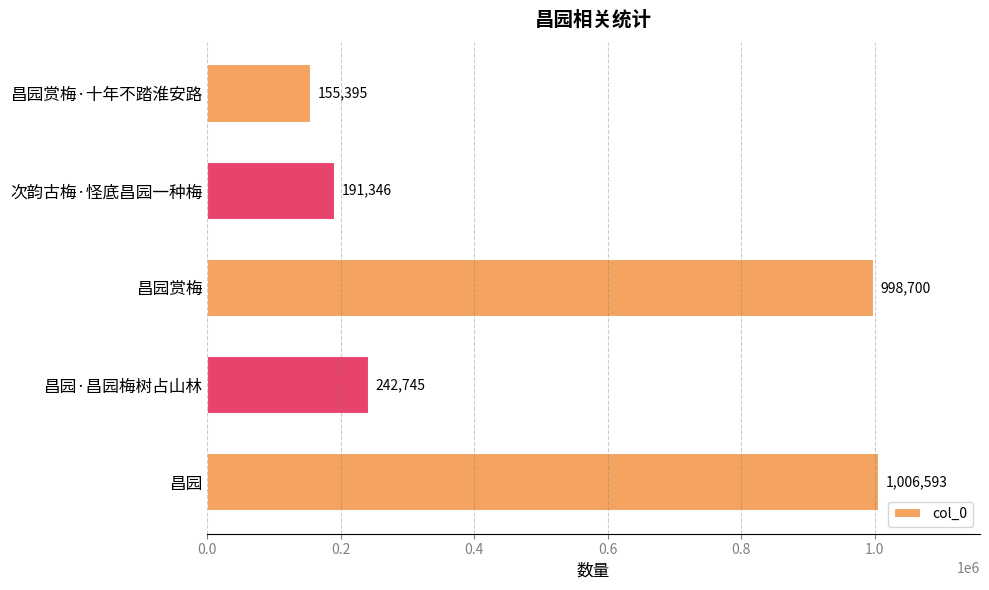

At which label is the value closest to 580994?

昌园·昌园梅树占山林